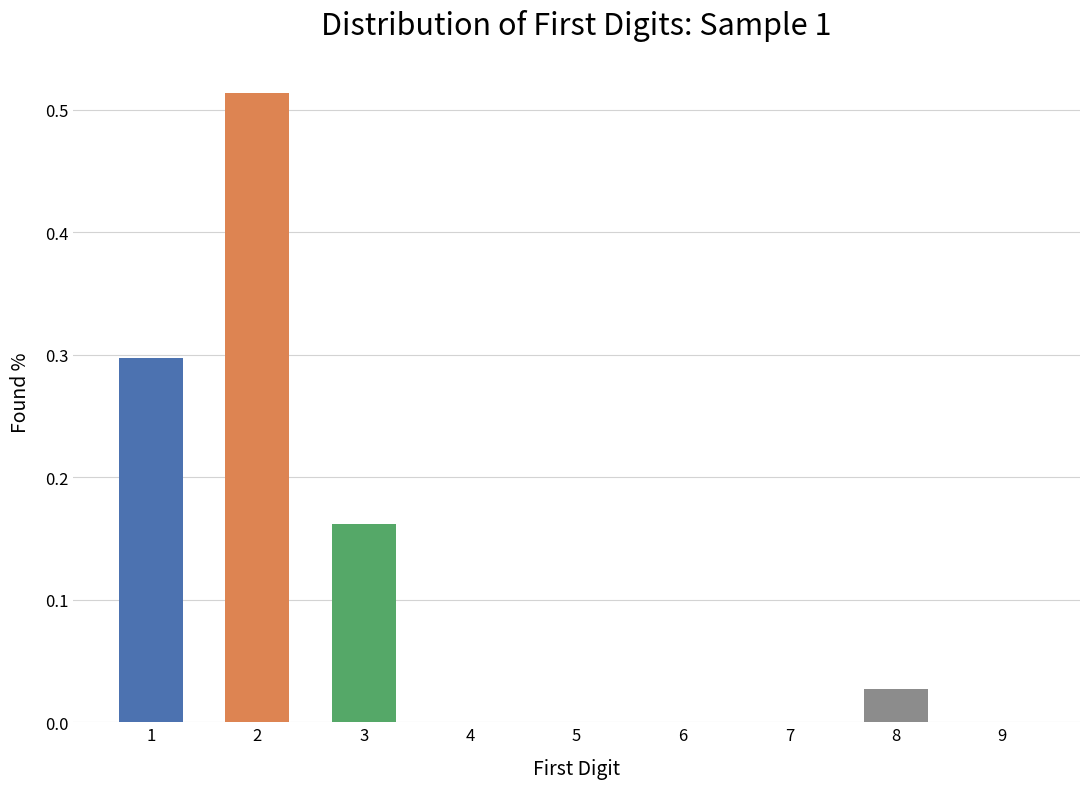

The value at 1 is 0.1. True or false?

False